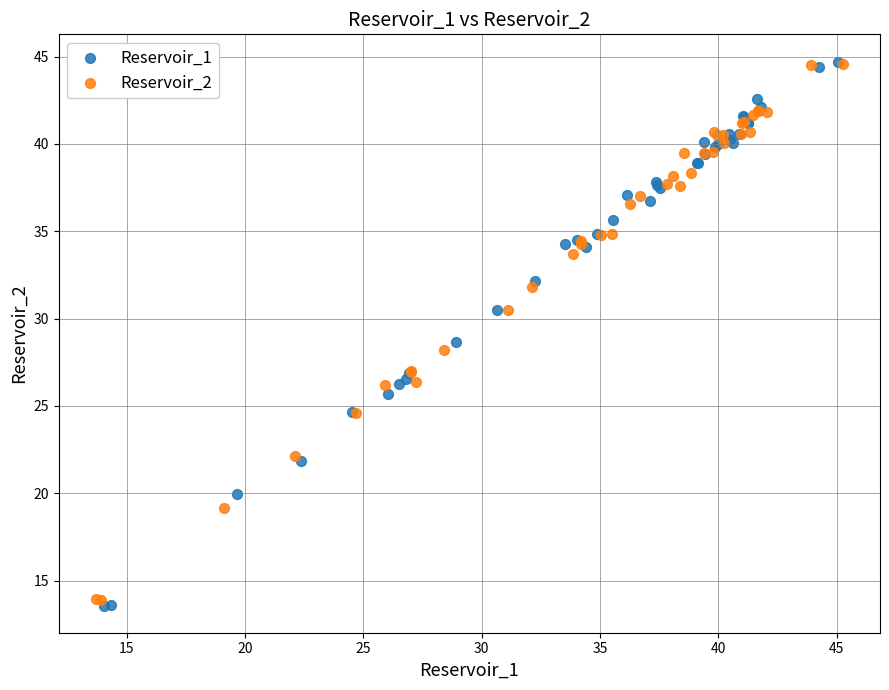

Which series has the largest Y range (max minus min)?

Reservoir_1